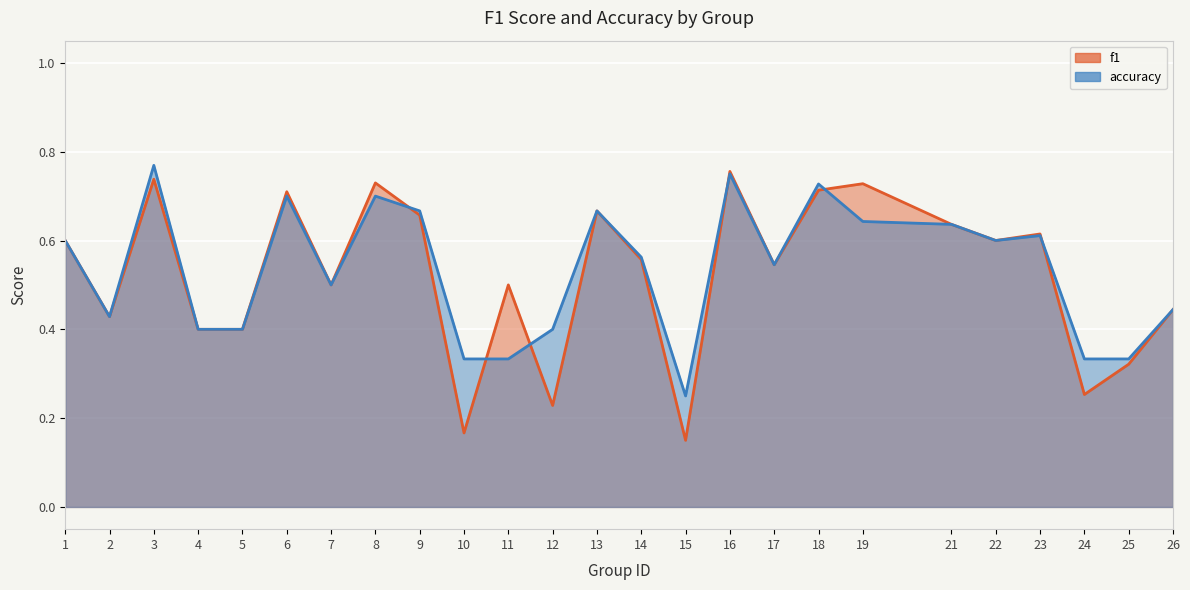

Rank the series by their average value, from highest to lowest.

accuracy, f1